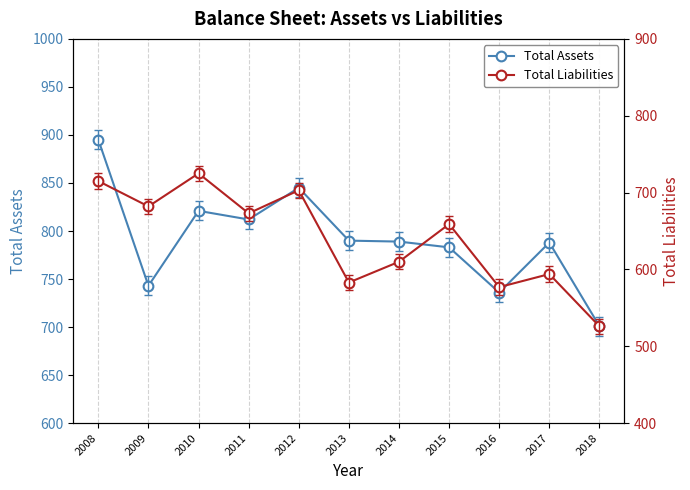

Where does the Total Assets series first go above 789?

2008